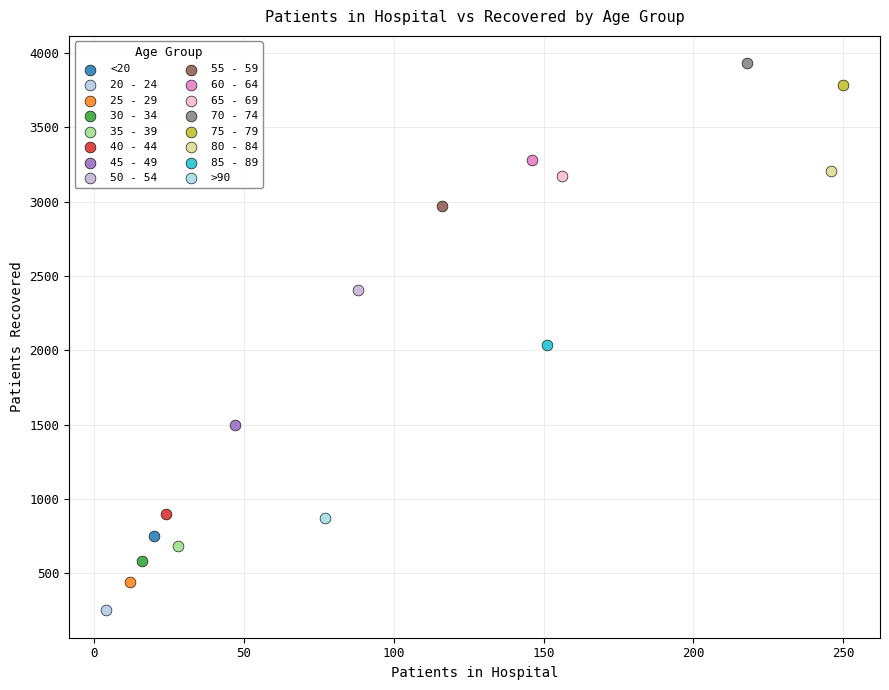

Which series contains the lowest Y value?

20 - 24